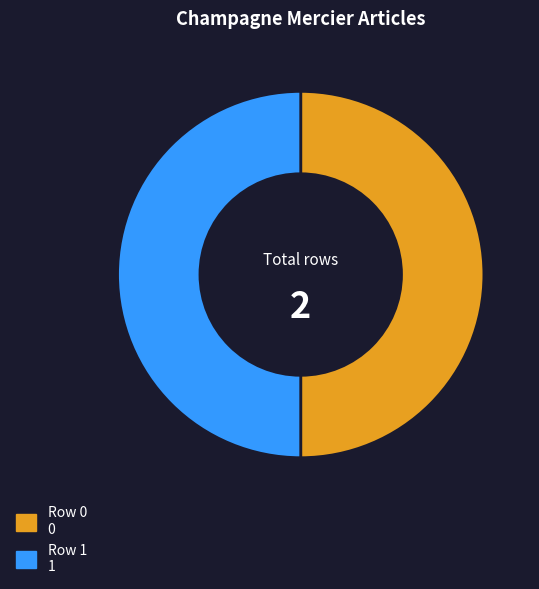

Is it true that Row 0 is 59% of the pie?

False